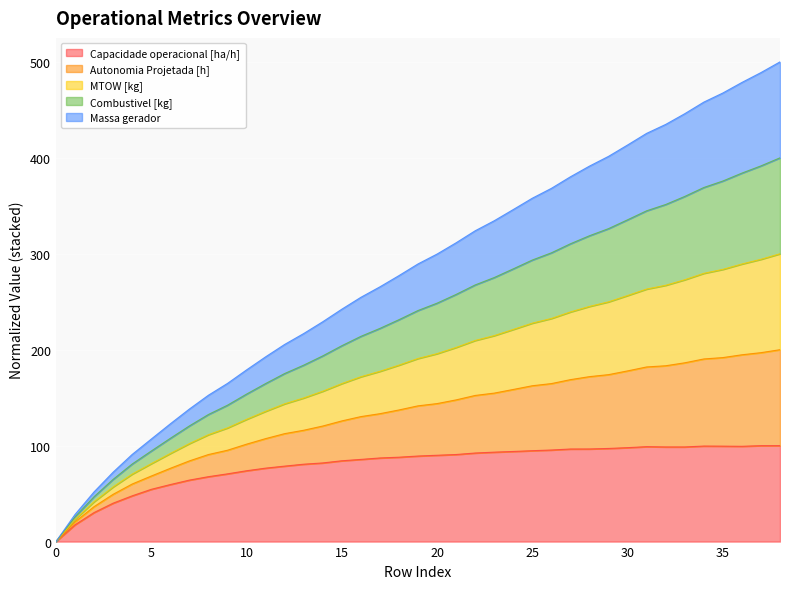

What is the total value across all series at 15?

242.2